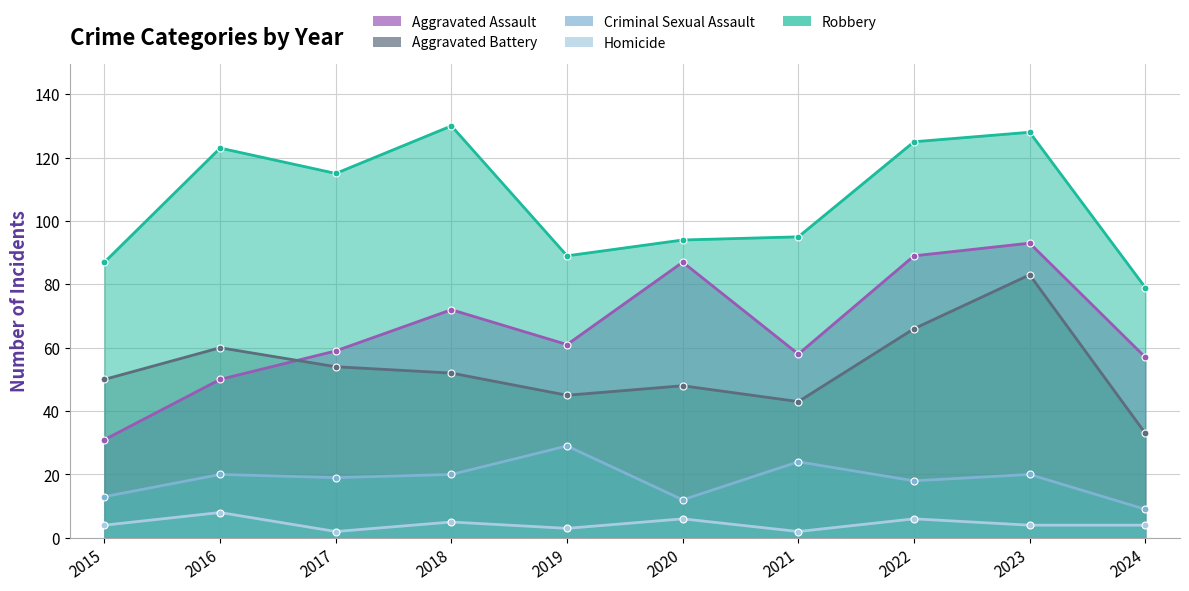

True or false: Aggravated Assault has a value of 93 at 2021.

False